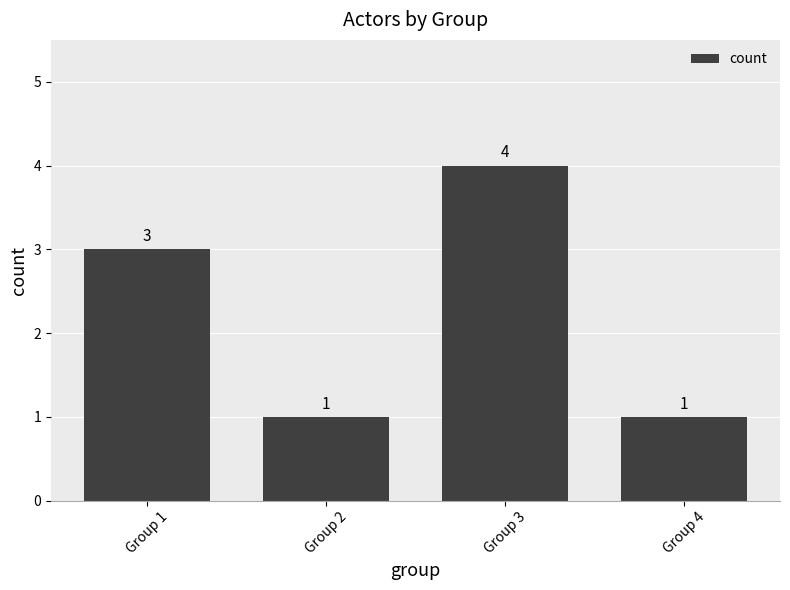

True or false: the data shows 1 at Group 1.

False